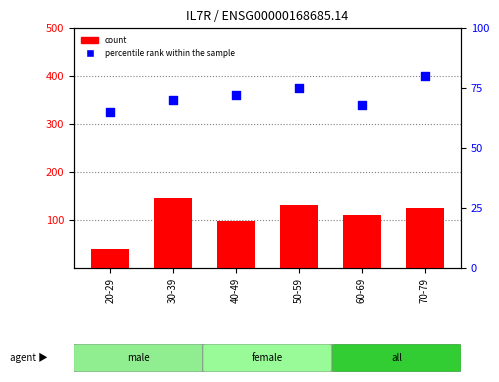

Which series has the widest spread of Y values?

count